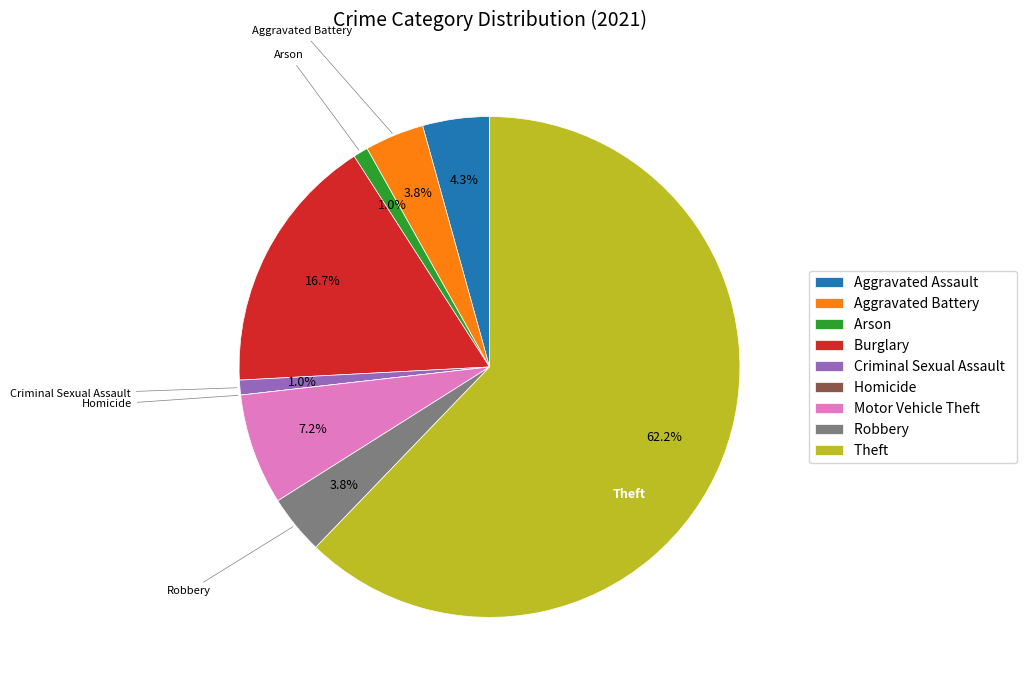

What percentage is the Robbery slice, to the nearest percent?

4%